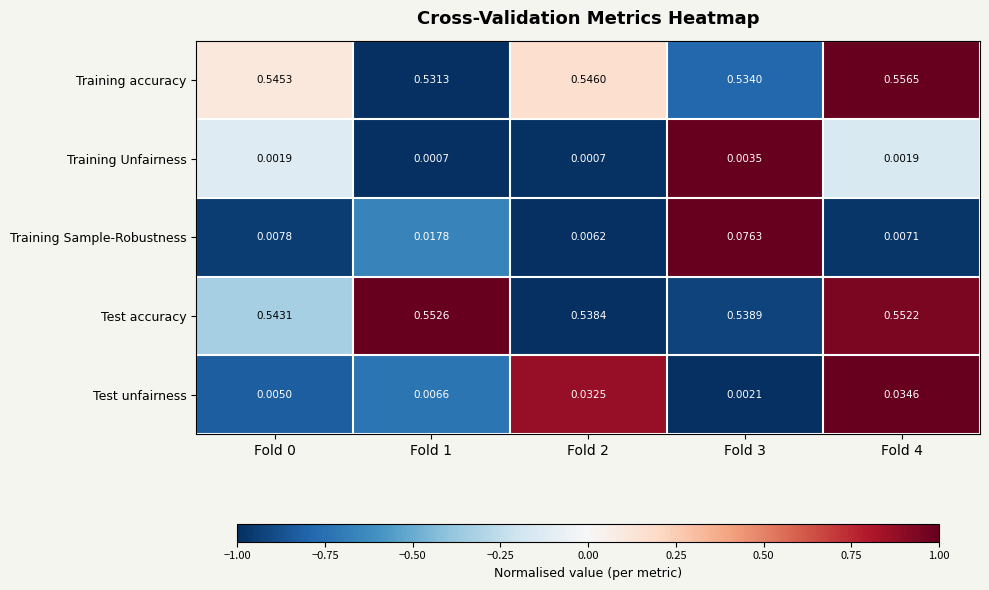

Is the value of Test accuracy at Fold 2 greater than the value of Training Unfairness at Fold 1?

Yes